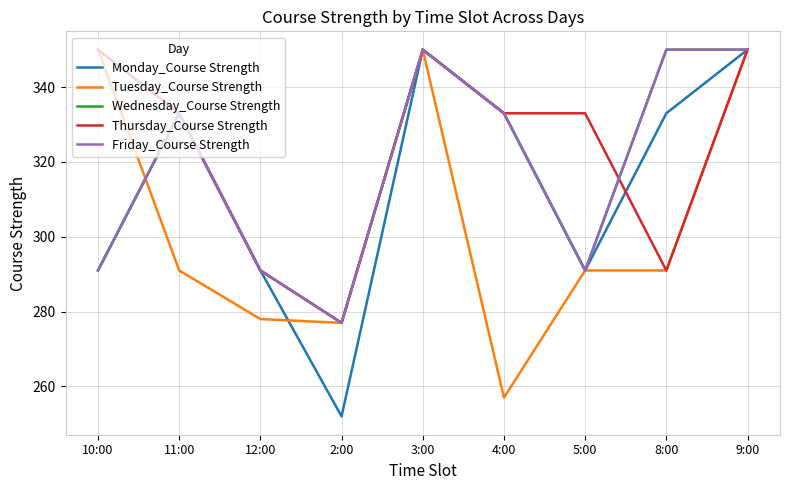

Reading left to right, transcribe all the data shown in this chart.

Monday_Course Strength: 10:00=291	11:00=333	12:00=291	2:00=252	3:00=350	4:00=333	5:00=291	8:00=333	9:00=350
Tuesday_Course Strength: 10:00=350	11:00=291	12:00=278	2:00=277	3:00=350	4:00=257	5:00=291	8:00=291	9:00=350
Wednesday_Course Strength: 10:00=291	11:00=333	12:00=291	2:00=277	3:00=350	4:00=333	5:00=291	8:00=350	9:00=350
Thursday_Course Strength: 10:00=350	11:00=333	12:00=291	2:00=277	3:00=350	4:00=333	5:00=333	8:00=291	9:00=350
Friday_Course Strength: 10:00=291	11:00=333	12:00=291	2:00=277	3:00=350	4:00=333	5:00=291	8:00=350	9:00=350